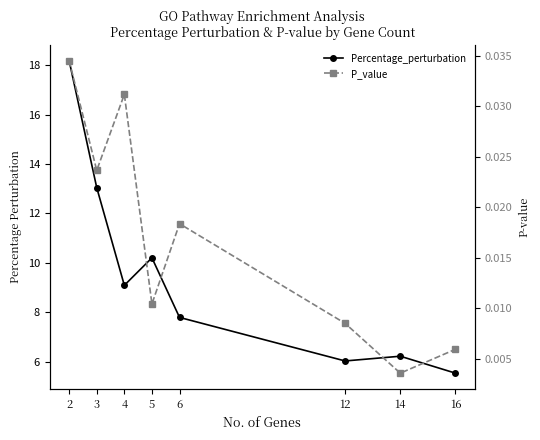

Rank the series by their maximum value, from highest to lowest.

Percentage_perturbation, P_value